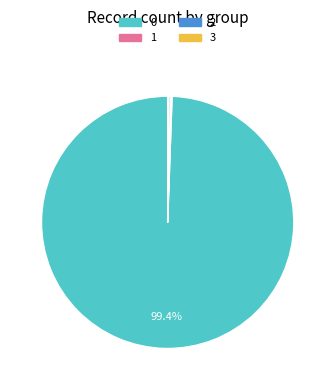

Does 0 represent more than half of the total?

Yes